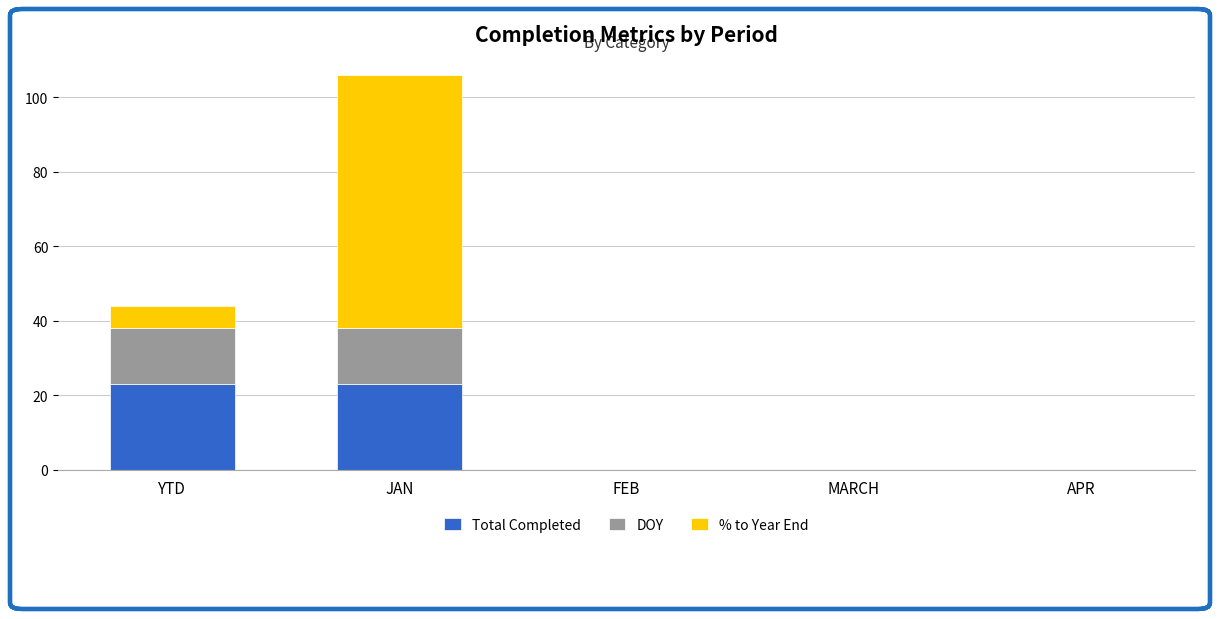

At which category is the sum across all series the highest?

JAN